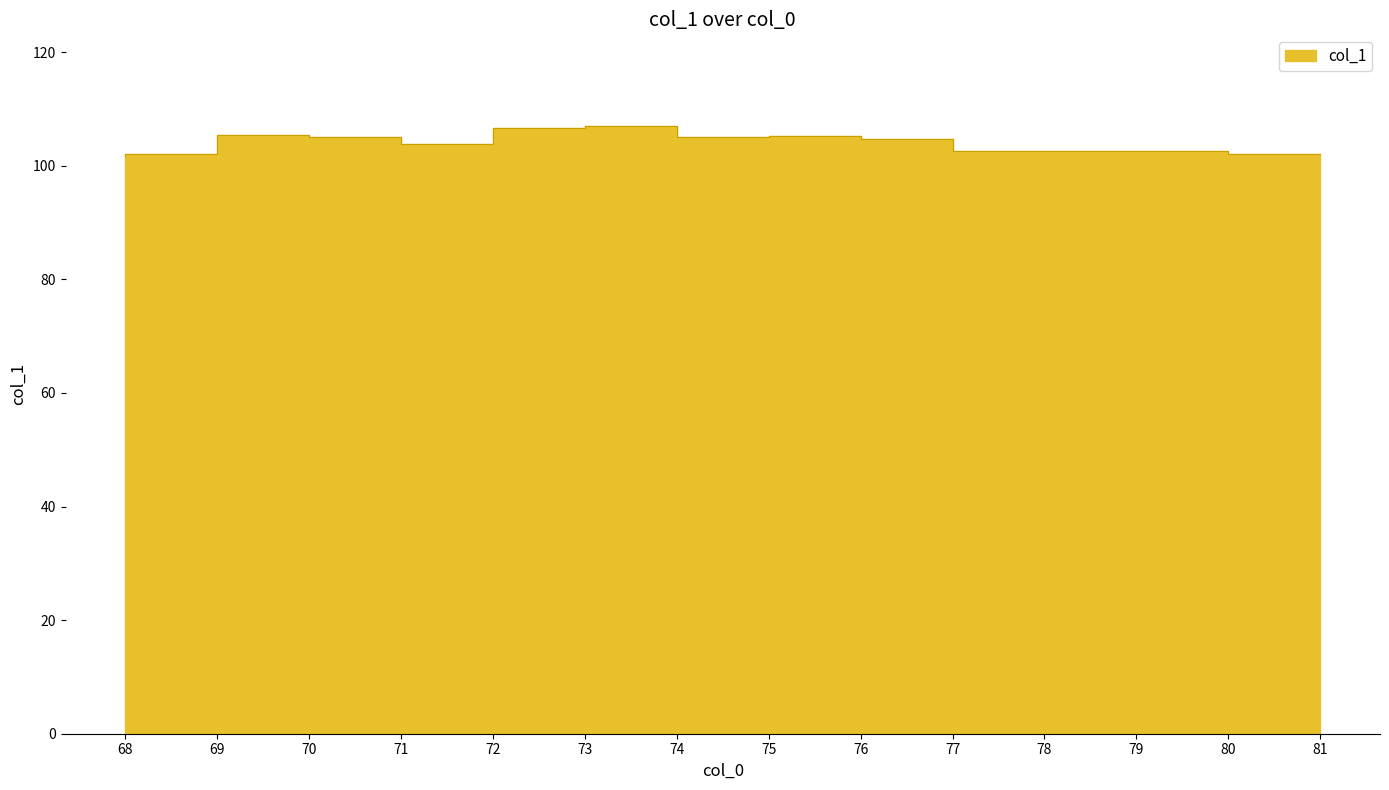

At which label does the data first exceed 104?

70